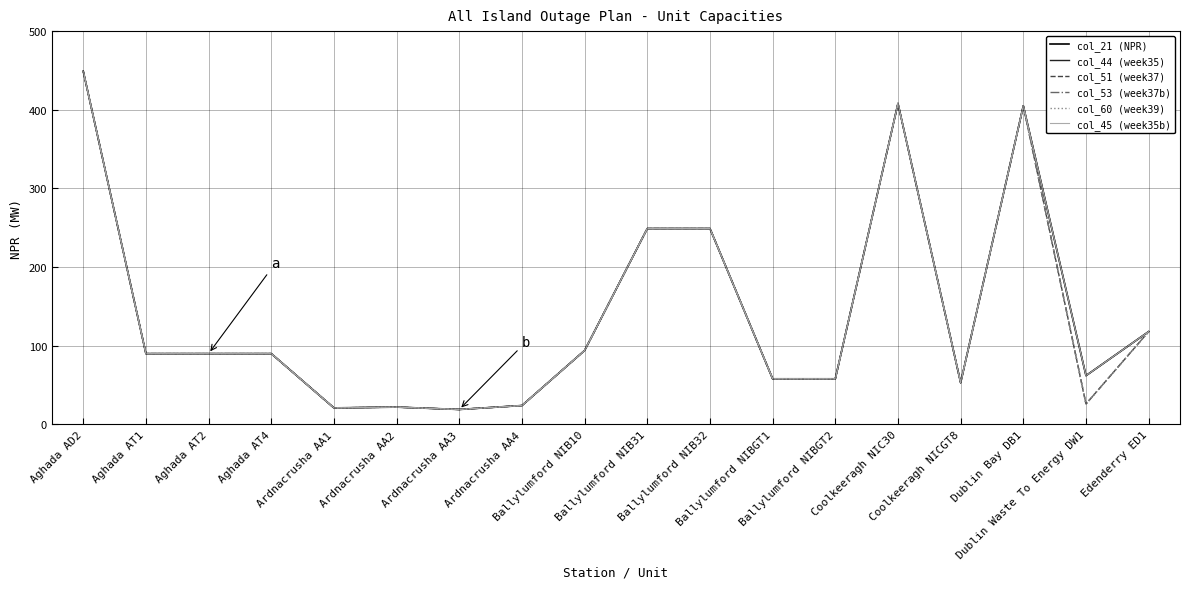

Does the chart display data point markers on the line(s)?

No